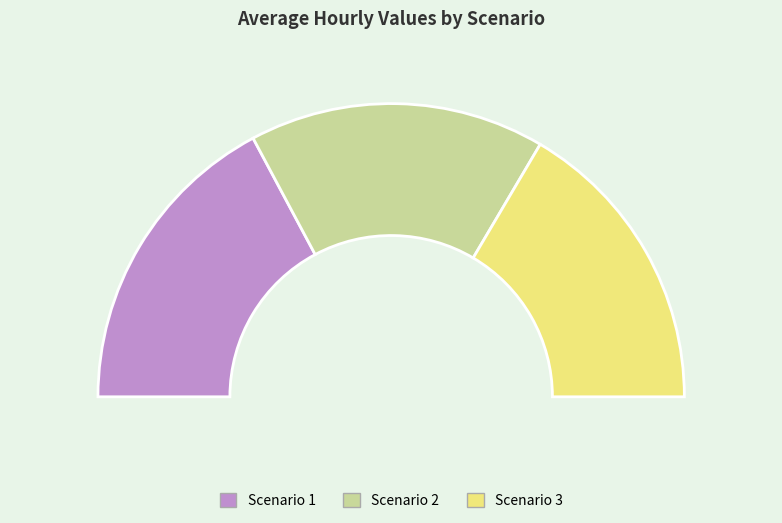

How many segments does this pie chart have?

3